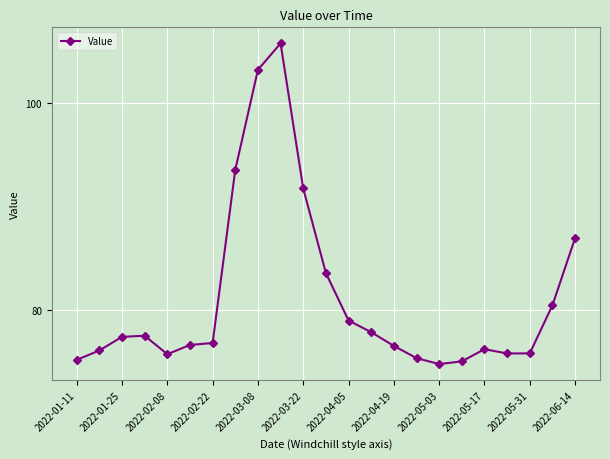

True or false: the data has more than 1 interior local peaks.

True